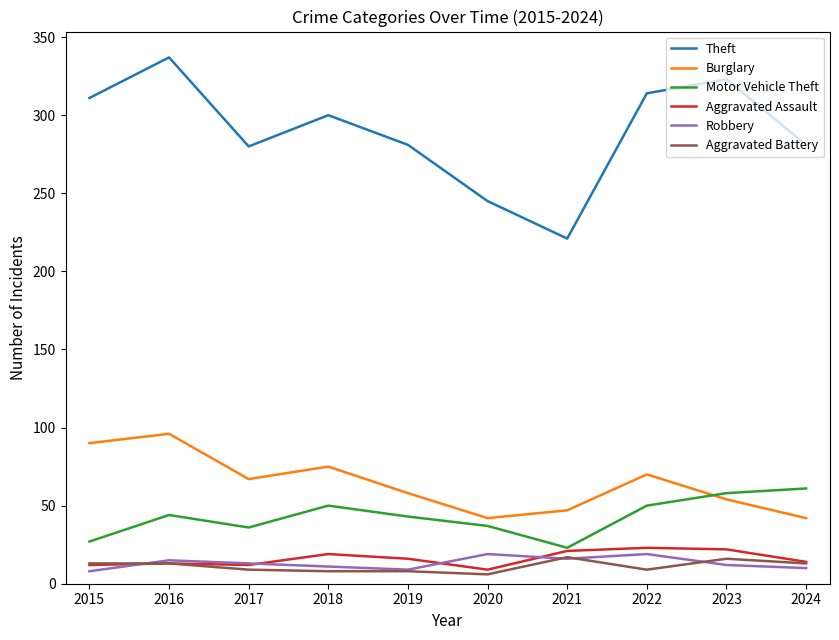

How many lines are shown in the chart?

6